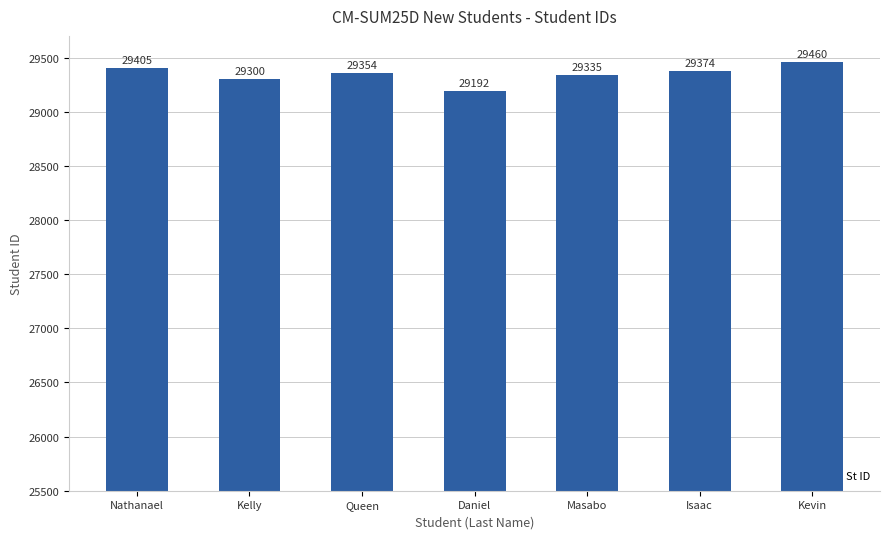

Which has a higher value, Queen or Isaac?

Isaac